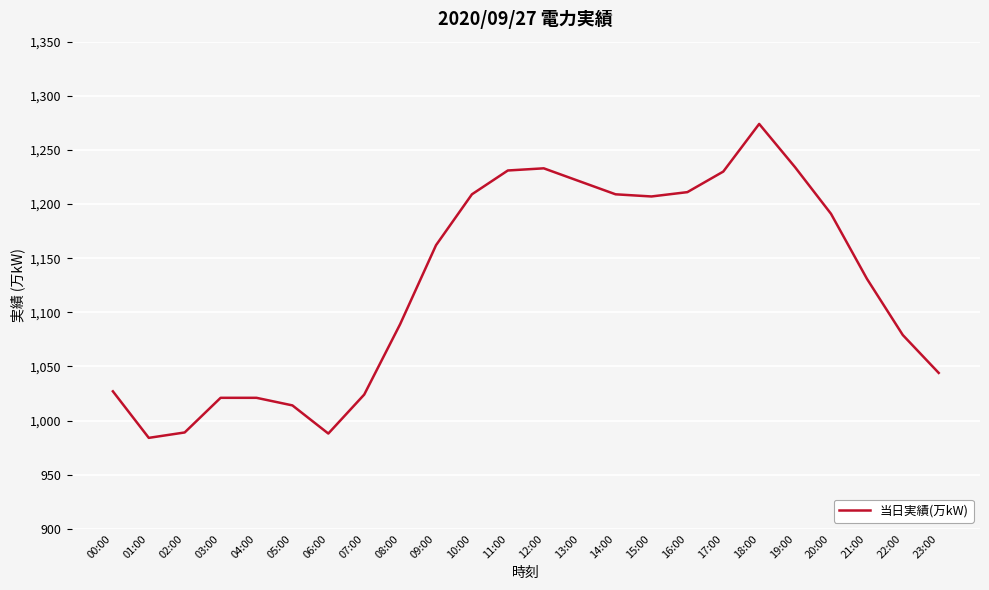

Where is the first local minimum?

01:00